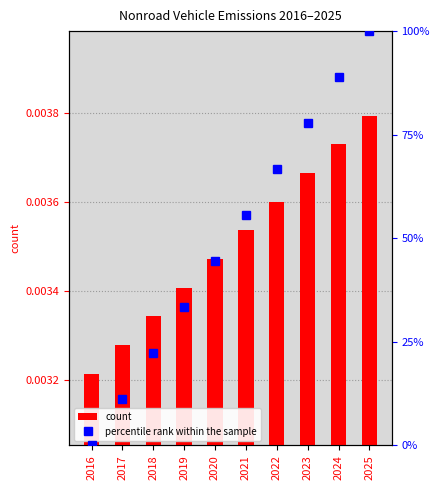

What are all the series names shown in the legend?

count, percentile rank within the sample